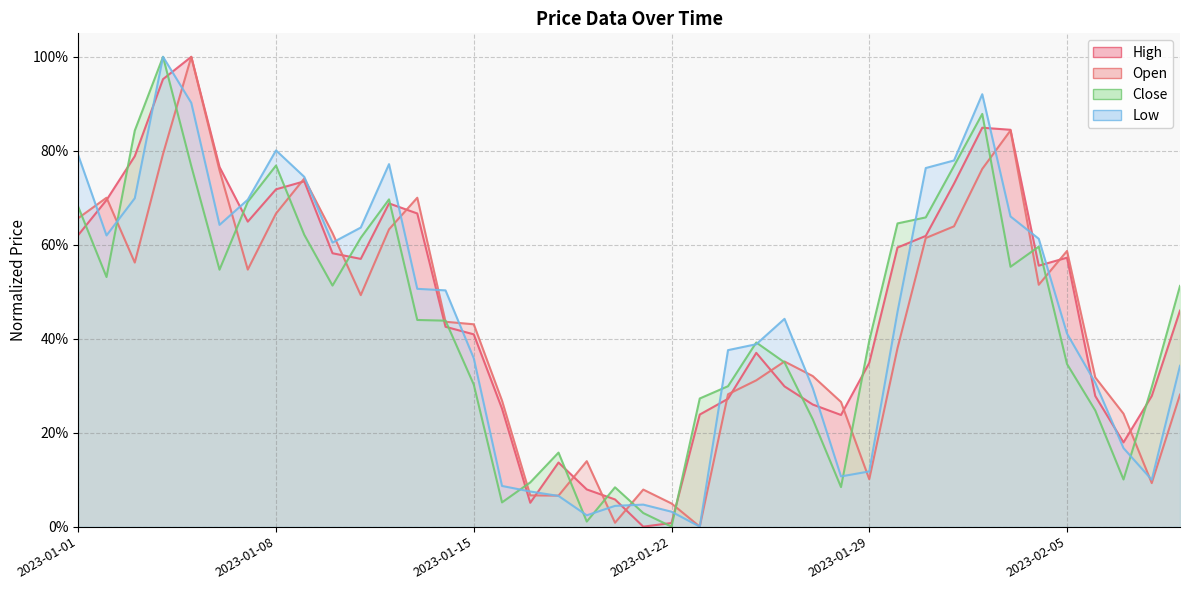

Which category has the lowest value across all series?

2023-01-23